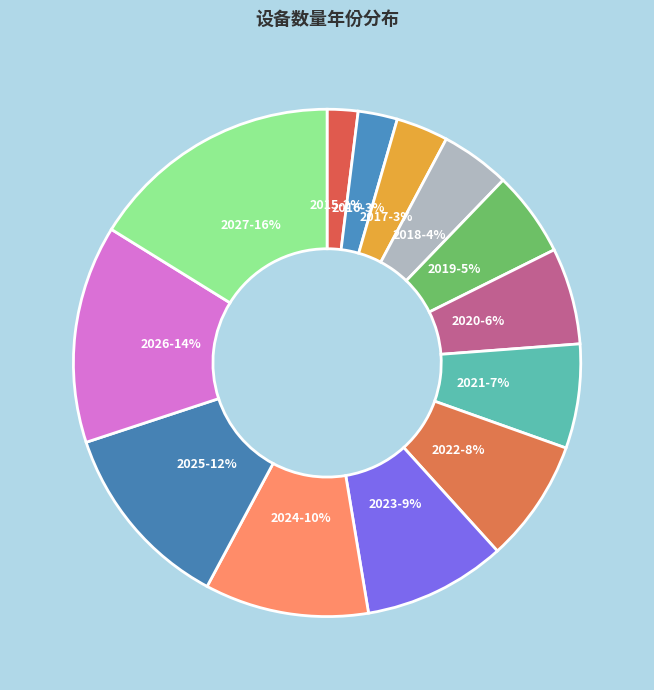

How many segments does this pie chart have?

13